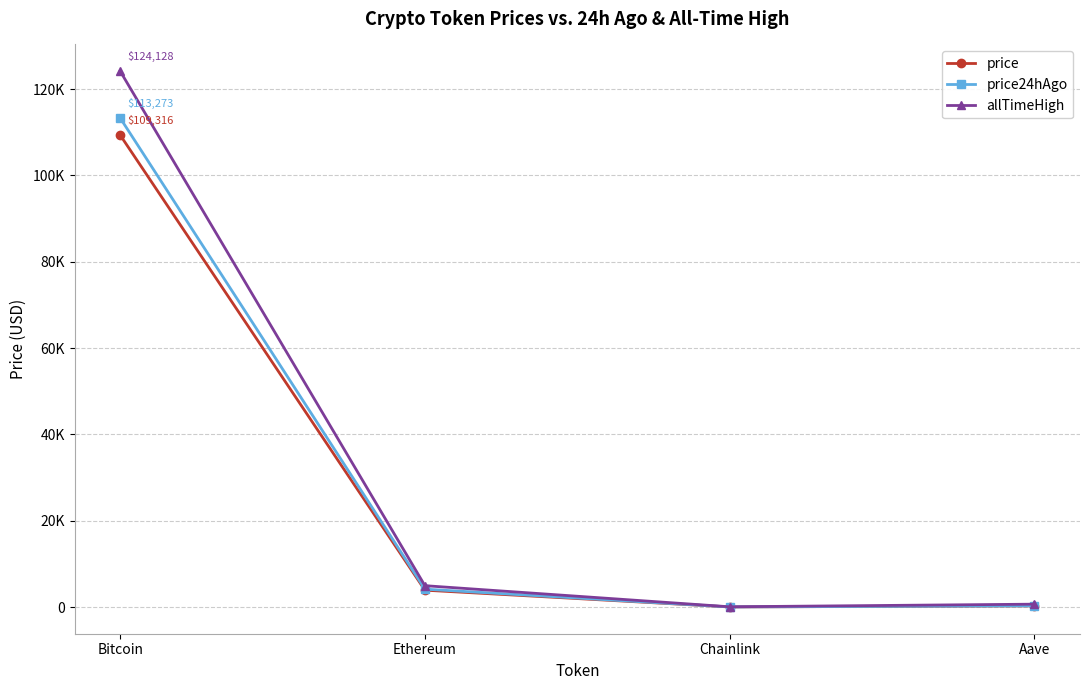

At which label is price closest to 54668?

Ethereum